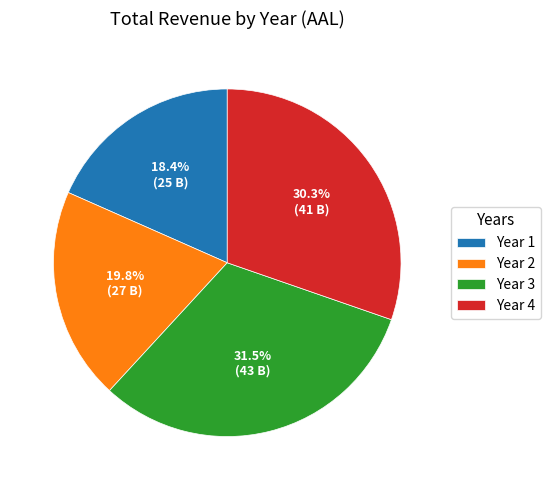

Is the sum of Year 3 and Year 4 greater than half?

Yes